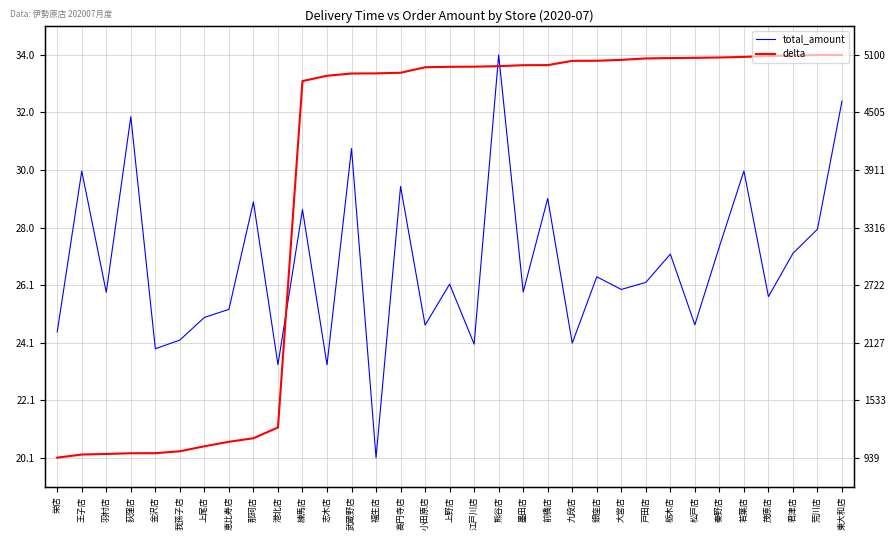

The value of total_amount at 羽村店 is 41.3. True or false?

False